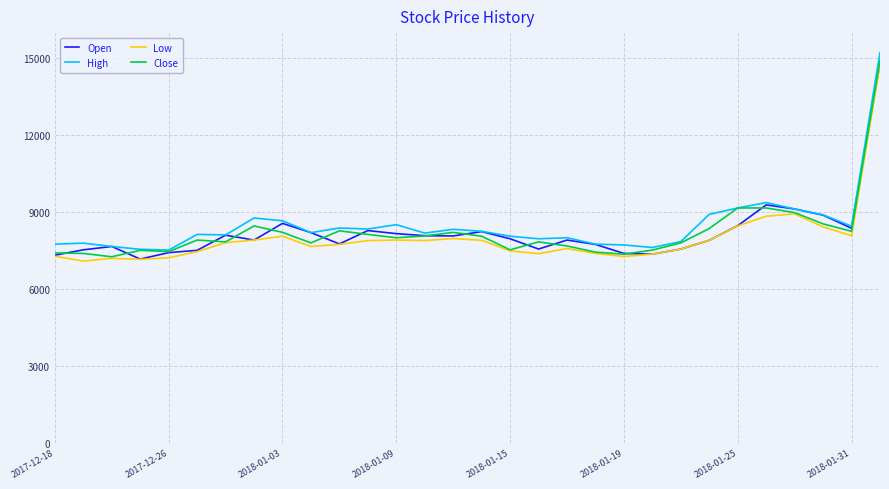

What is the greatest value displayed?

15200